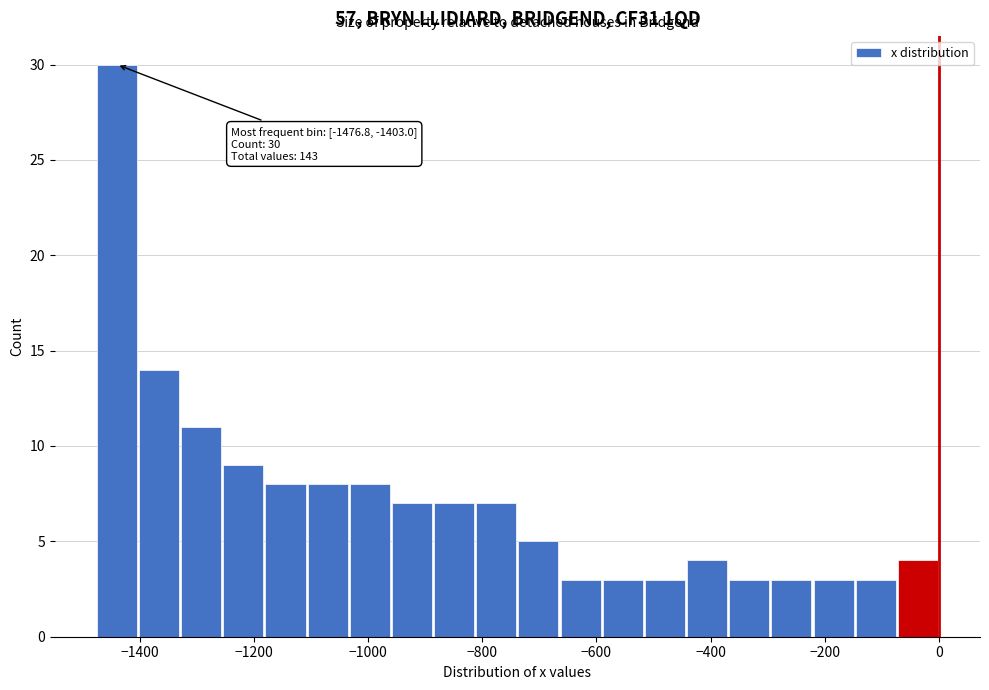

Around what value on the x-axis is the tallest bar? Give the approximate position of its centre, as read against the axis.

-1440